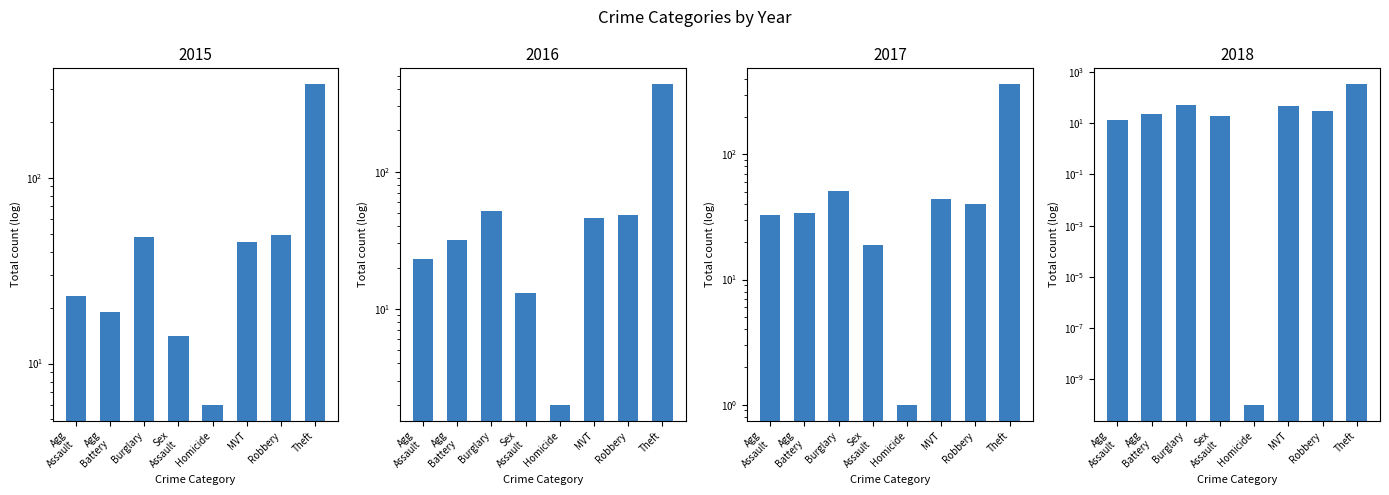

What is the difference between the 2018 values at Homicide and Robbery?

31.0